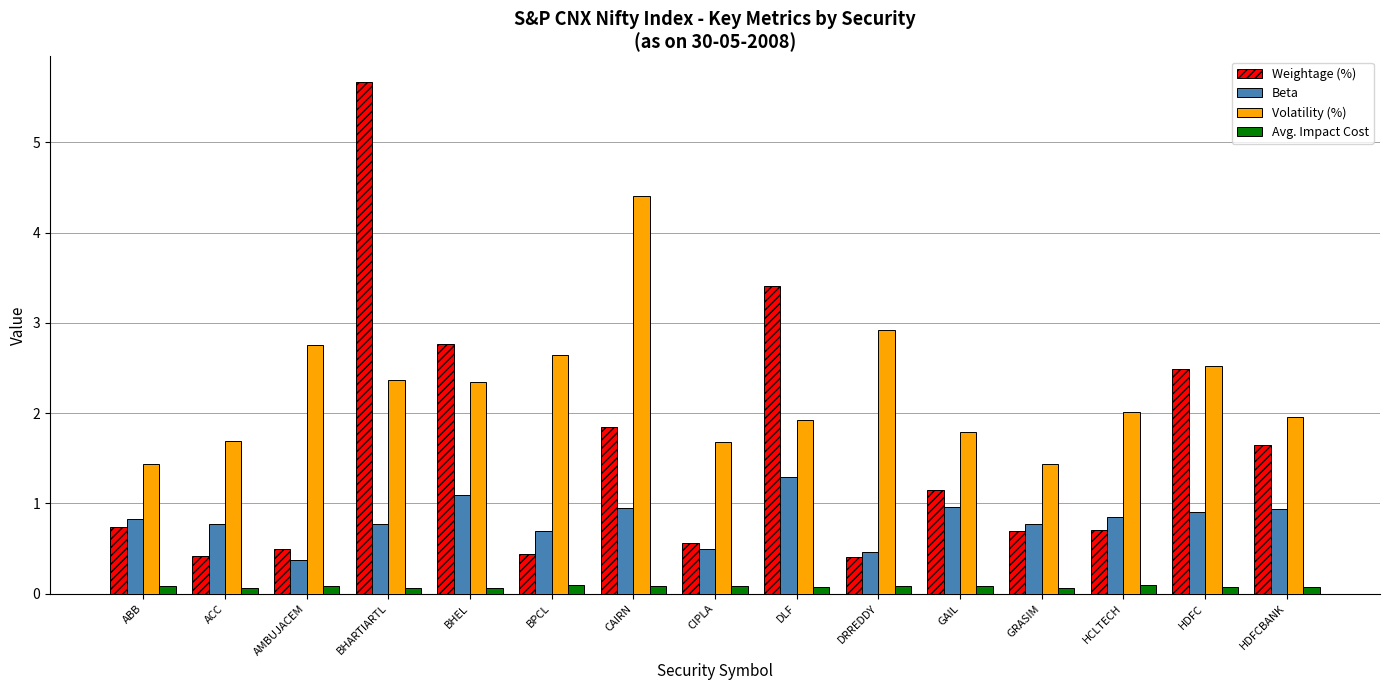

What is the lowest value of the Beta series?

0.4